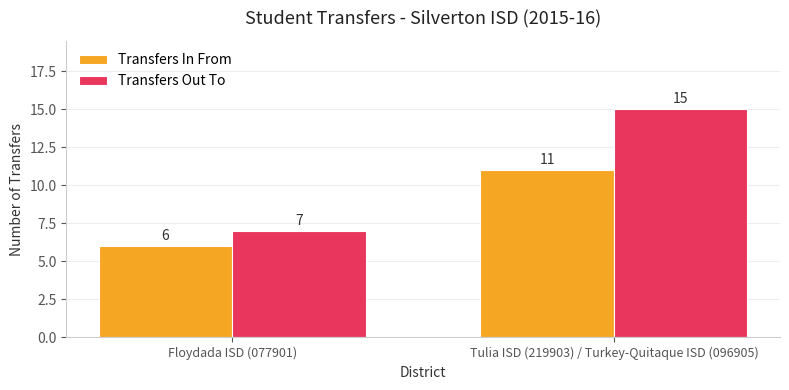

Rank the series at Tulia ISD (219903) / Turkey-Quitaque ISD (096905) from lowest to highest value.

Transfers In From, Transfers Out To